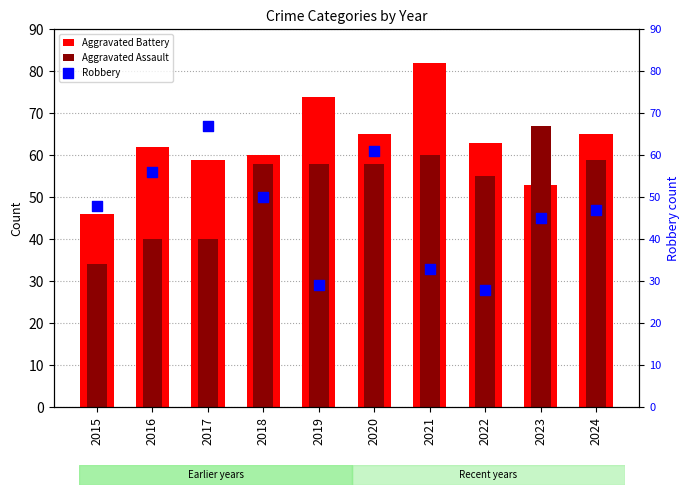

What is the total value across all series at 2019?

161